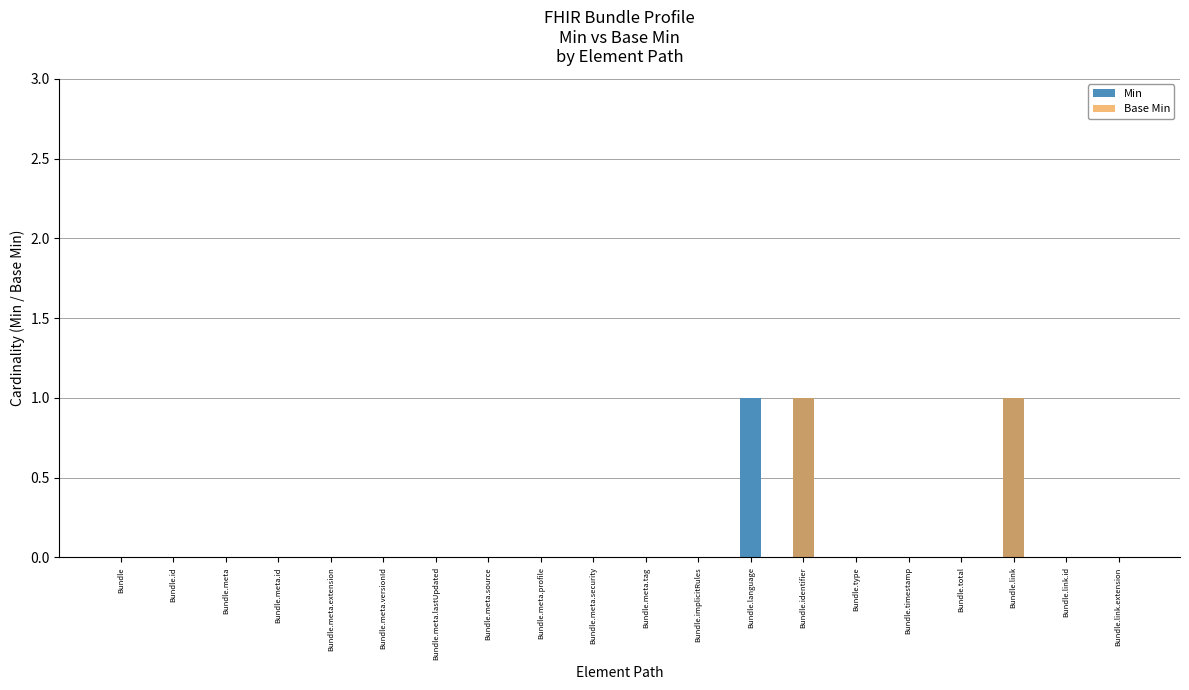

Which label corresponds to the largest value in the chart?

Bundle.language